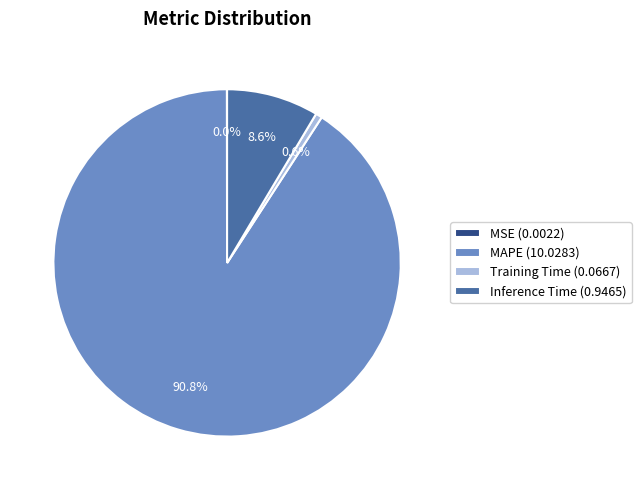

Is the sum of Training Time (0.0667) and Inference Time (0.9465) greater than half?

No